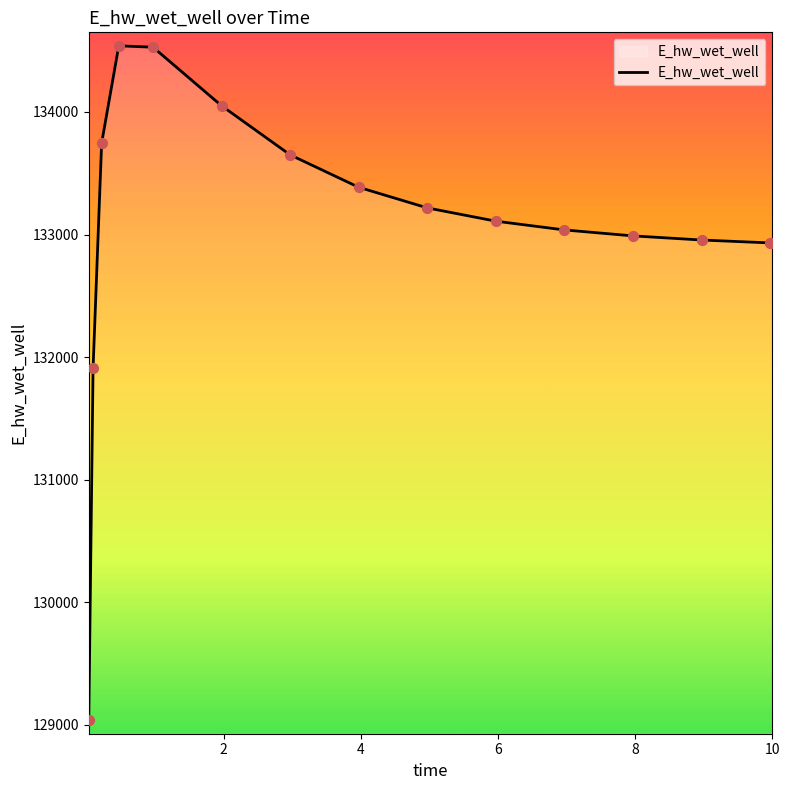

What is the greatest value displayed?

134539.6